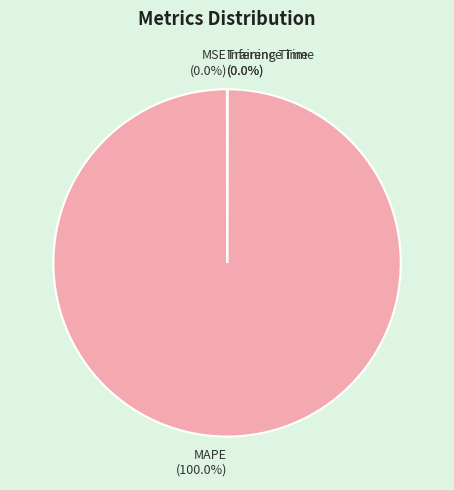

What is the largest slice in the pie chart?

MAPE